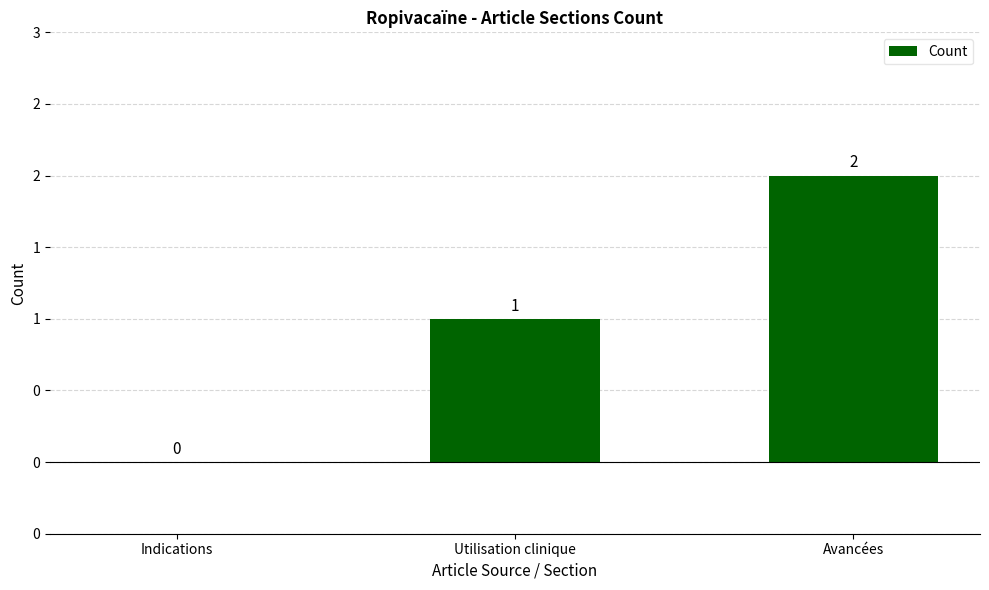

What is the maximum value shown in the chart?

2